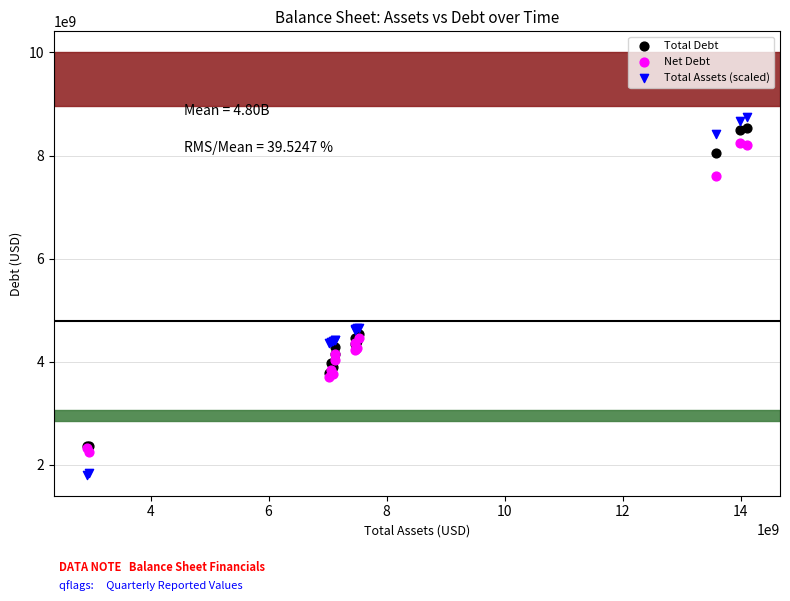

Which series has the largest Y range (max minus min)?

Total Assets (scaled)